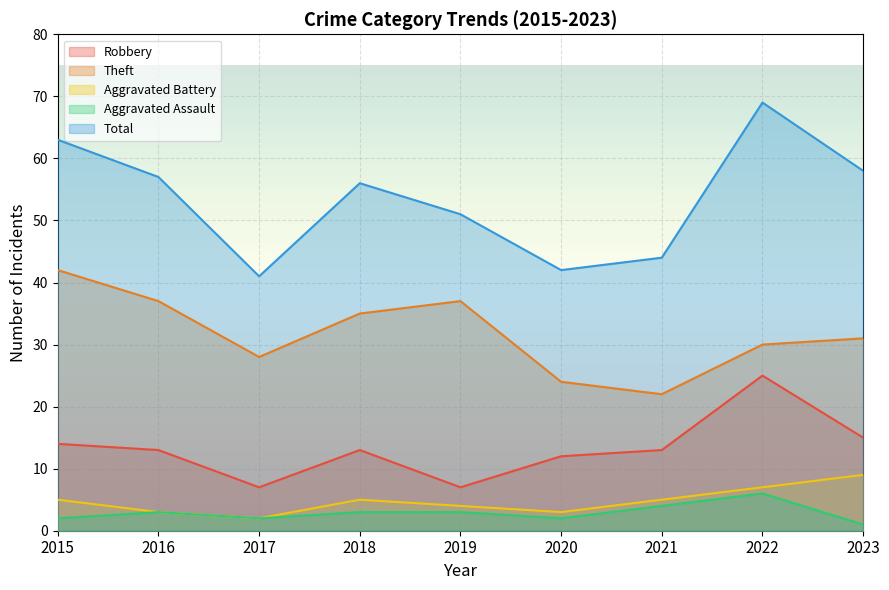

Where is the first local minimum for Robbery?

2017